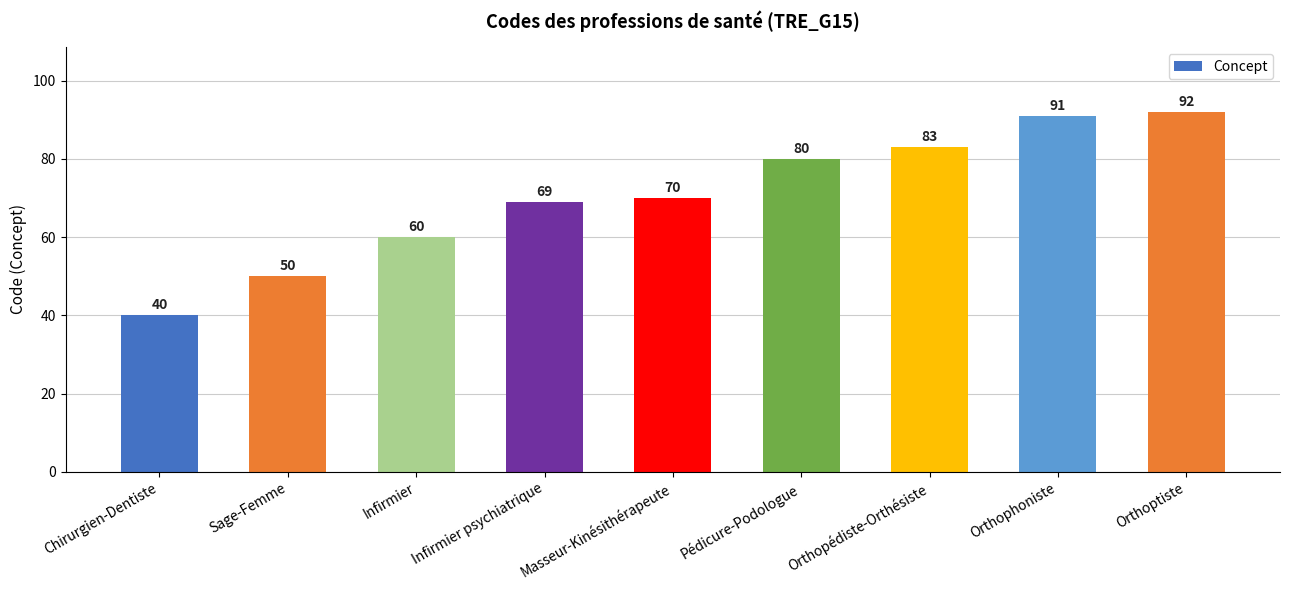

Reading left to right, list all the values displayed in this chart.

40	50	60	69	70	80	83	91	92